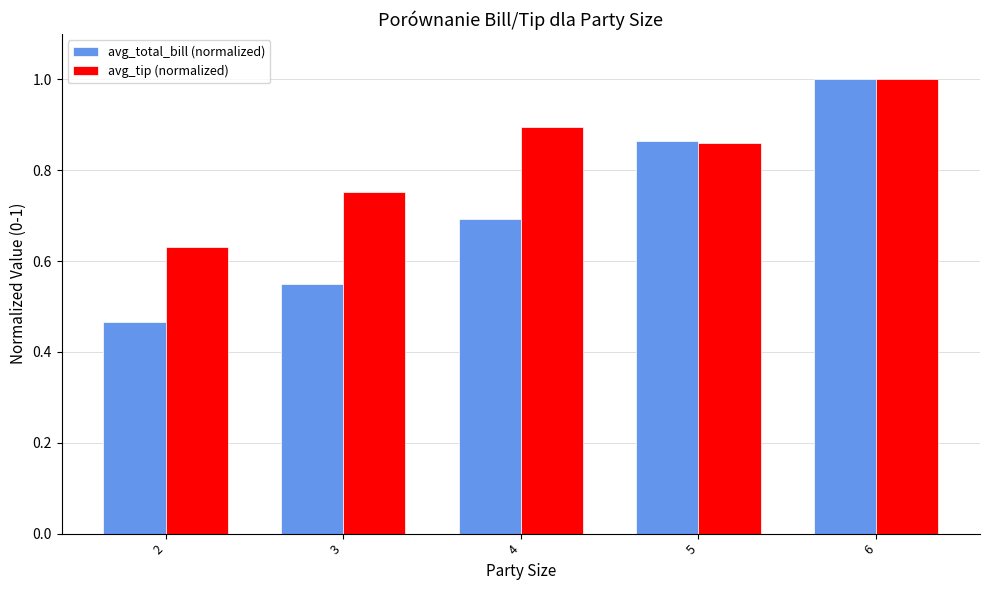

At how many categories does at least one series exceed 0?

5